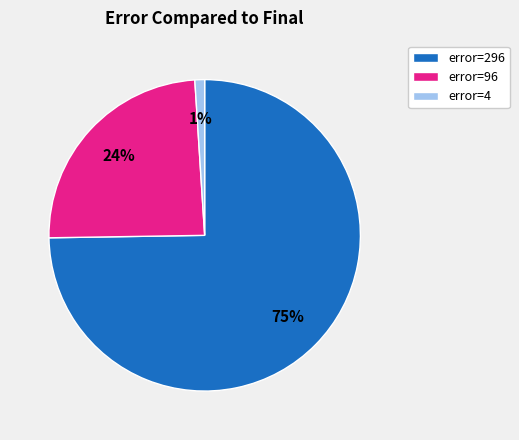

Rank the categories by value from lowest to highest.

error=4, error=96, error=296